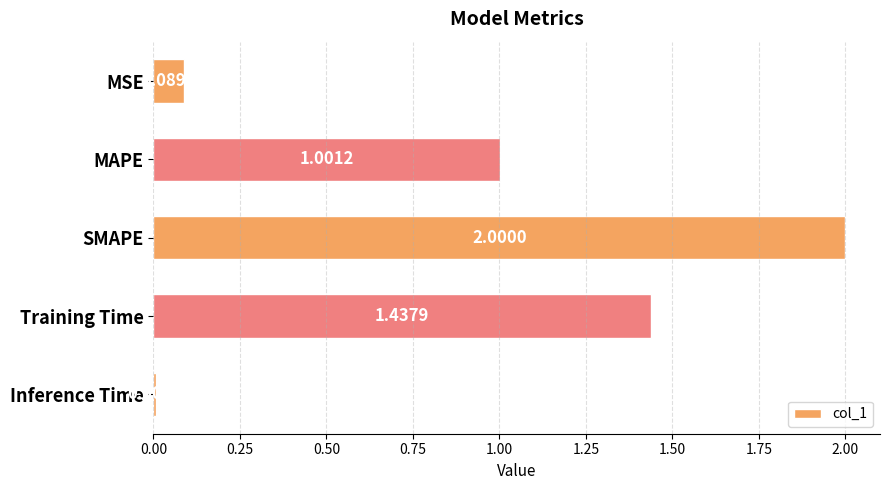

What is the label of the 1st bar from the bottom?

Inference Time